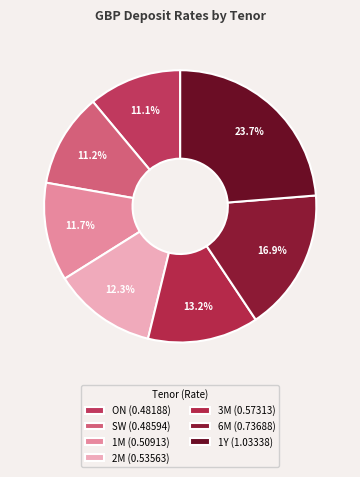

To the nearest percent, what is the difference between the largest and smallest slice percentages?

13%